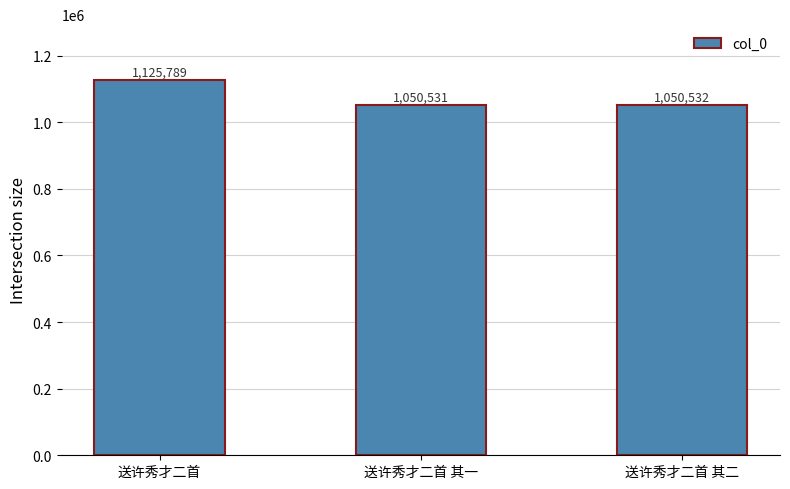

How many series are shown in this chart?

1